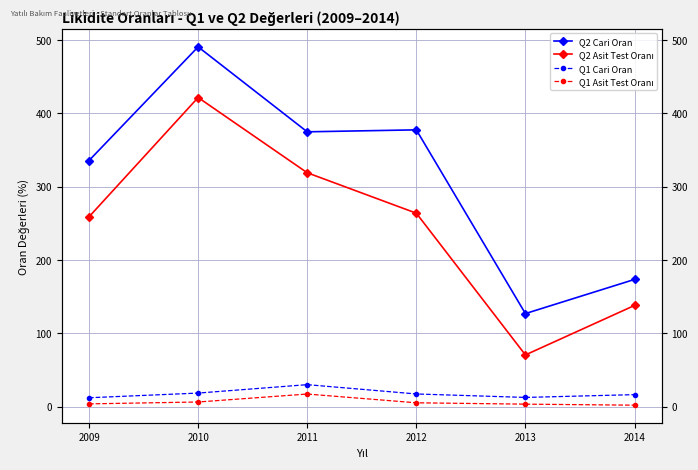

Rank the series by their maximum value, from highest to lowest.

Q2 Cari Oran, Q2 Asit Test Oranı, Q1 Cari Oran, Q1 Asit Test Oranı